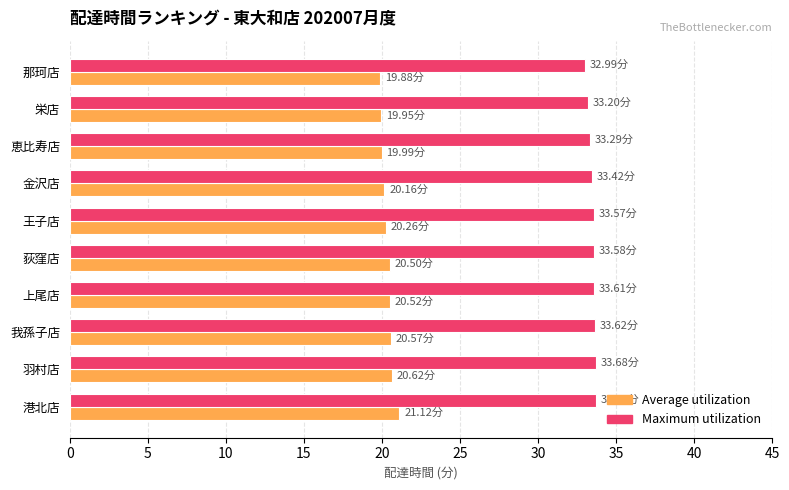

What is the spread (max minus min) of values at 栄店?

13.2